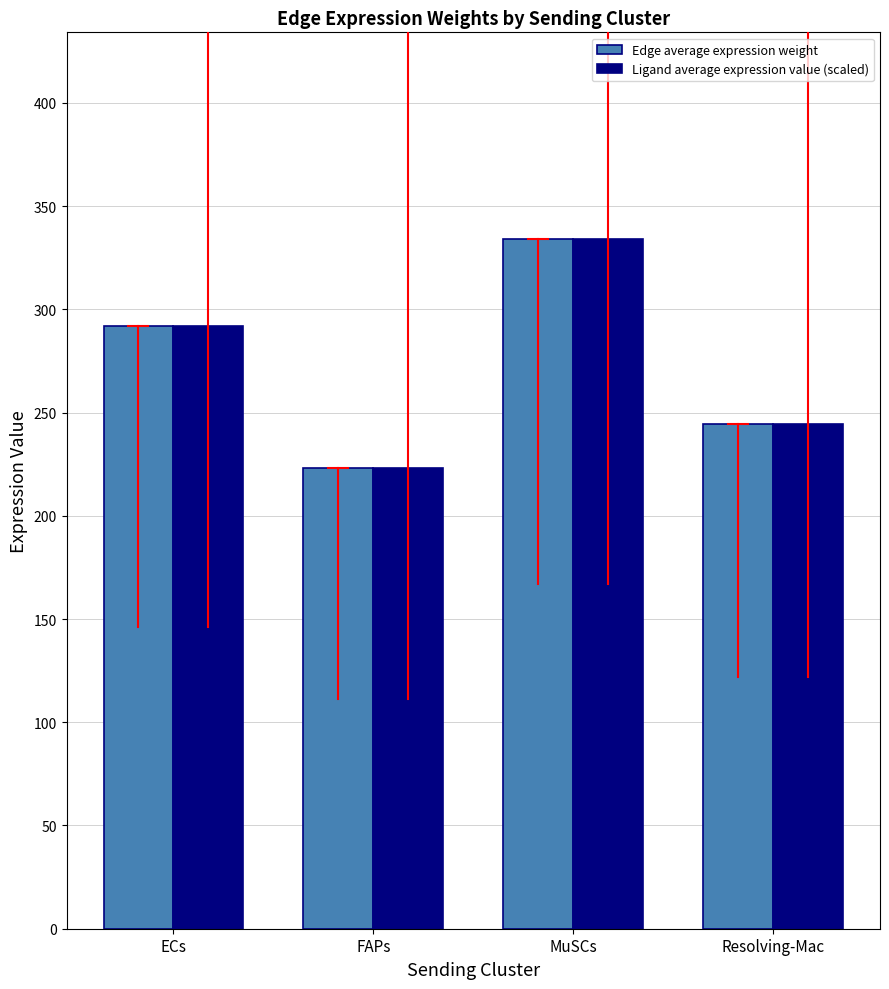

What is the sum of the Ligand average expression value (scaled) values at FAPs and Resolving-Mac?

467.2